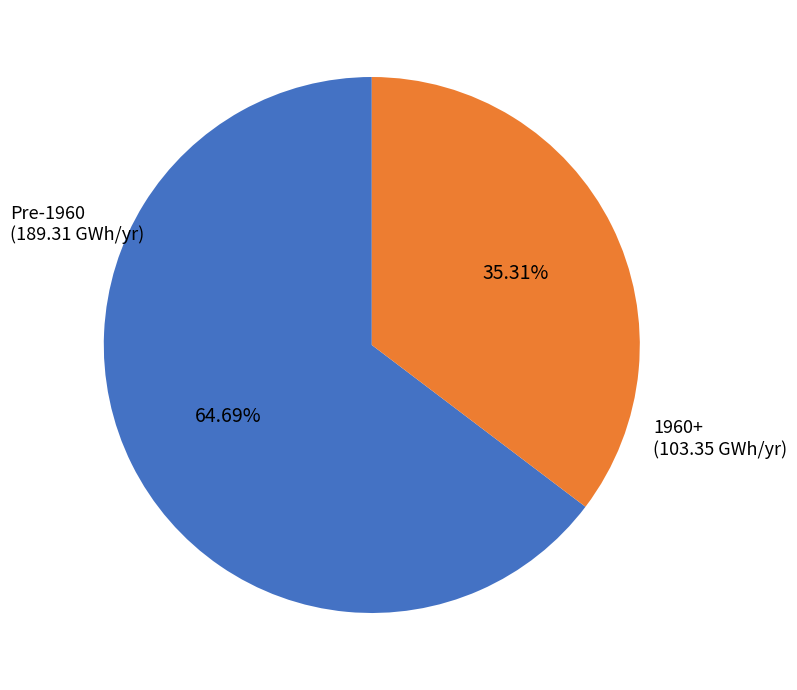

Is there any slice that represents more than half of the pie?

Yes